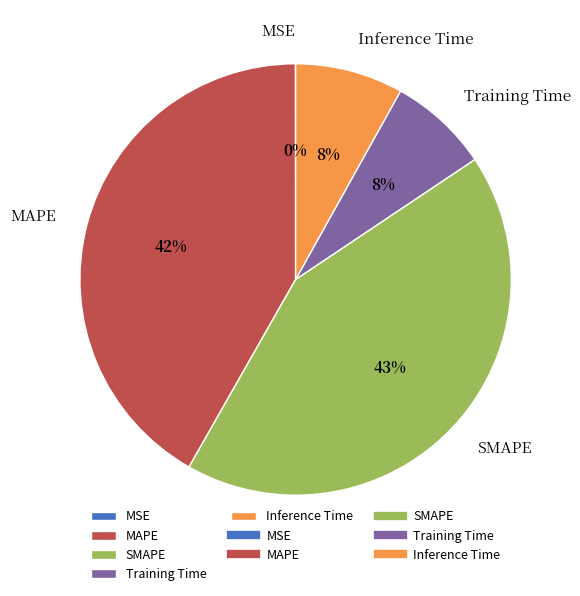

The Training Time slice represents 16% of the pie. True or false?

False